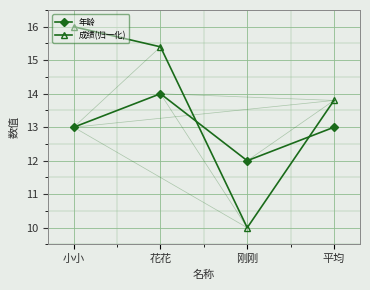

True or false: 年龄 and 成绩(归一化) intersect in this chart.

True